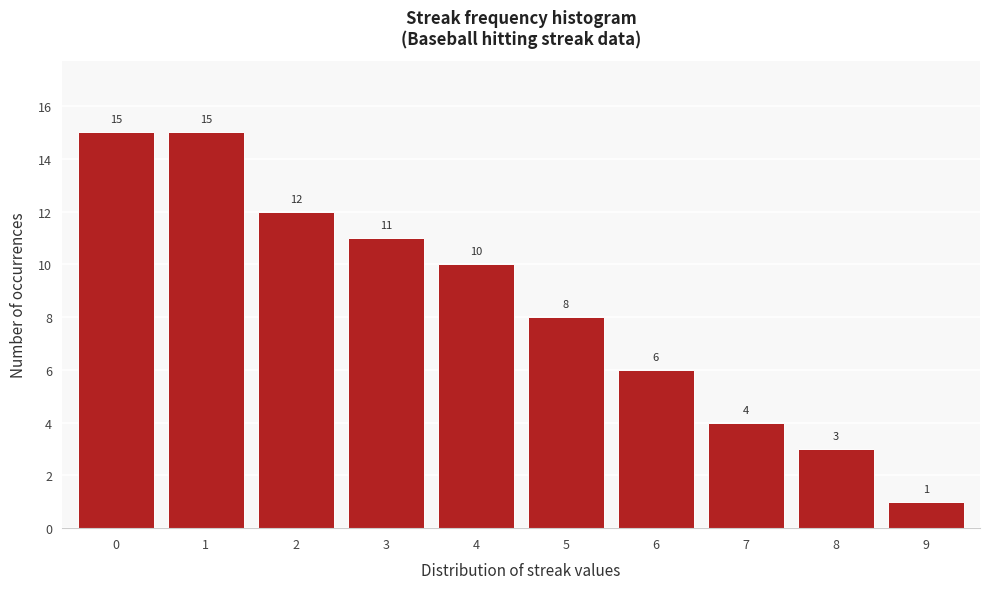

Reading left to right, transcribe this chart: for each bar, give the range it covers on the x-axis and its height.

-0.5 to 0.5: 15
0.5 to 1.5: 15
1.5 to 2.5: 12
2.5 to 3.5: 11
3.5 to 4.5: 10
4.5 to 5.5: 8
5.5 to 6.5: 6
6.5 to 7.5: 4
7.5 to 8.5: 3
8.5 to 9.5: 1